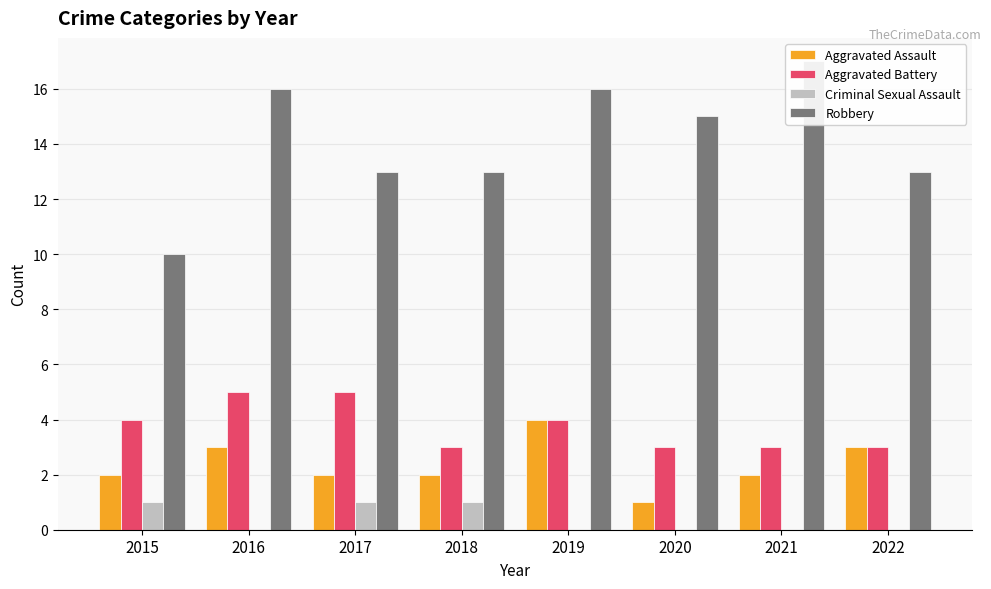

Where is Aggravated Assault nearest to the value 2?

2015